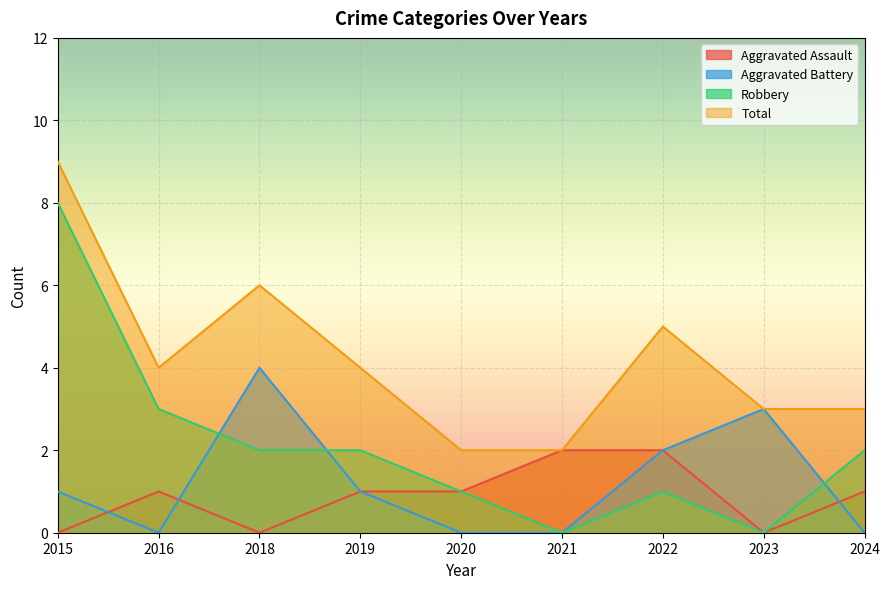

What is the highest value of the Robbery series?

8